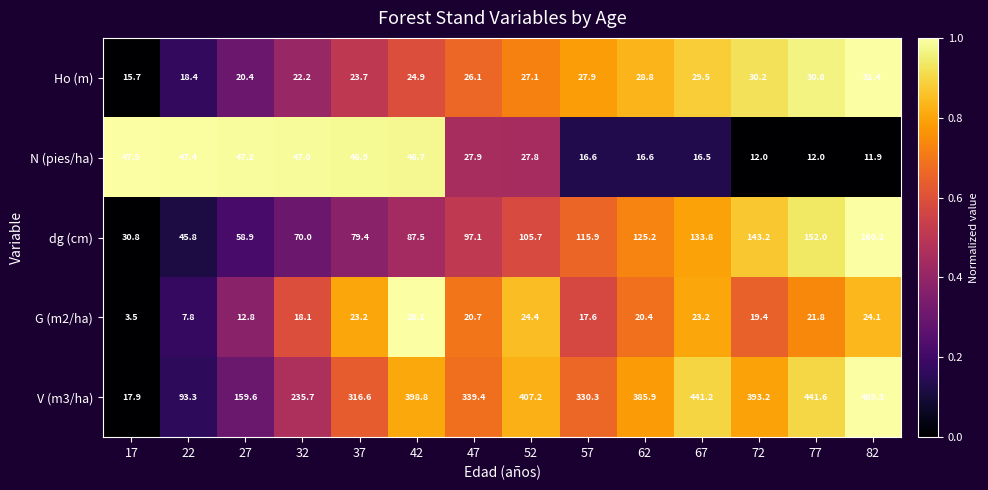

What is the average value of the N (pies/ha) series?

30.3